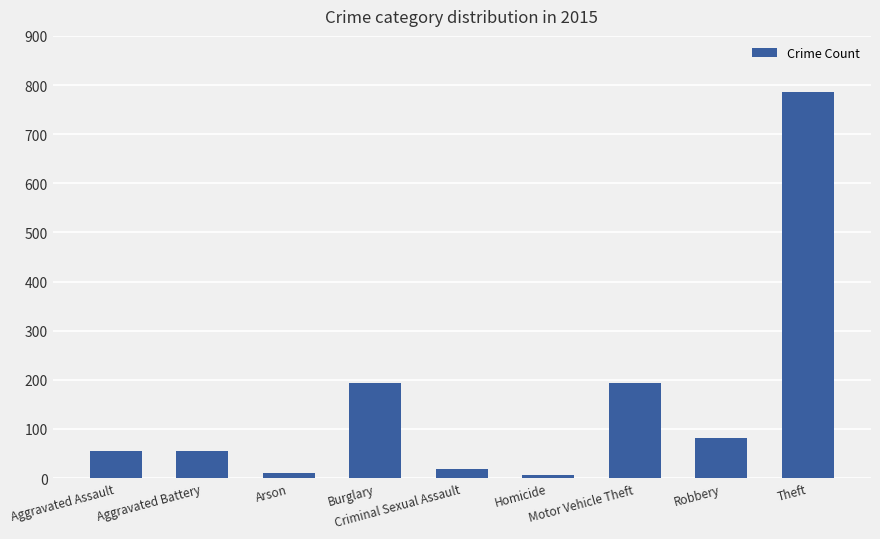

Which has a higher value, Burglary or Homicide?

Burglary